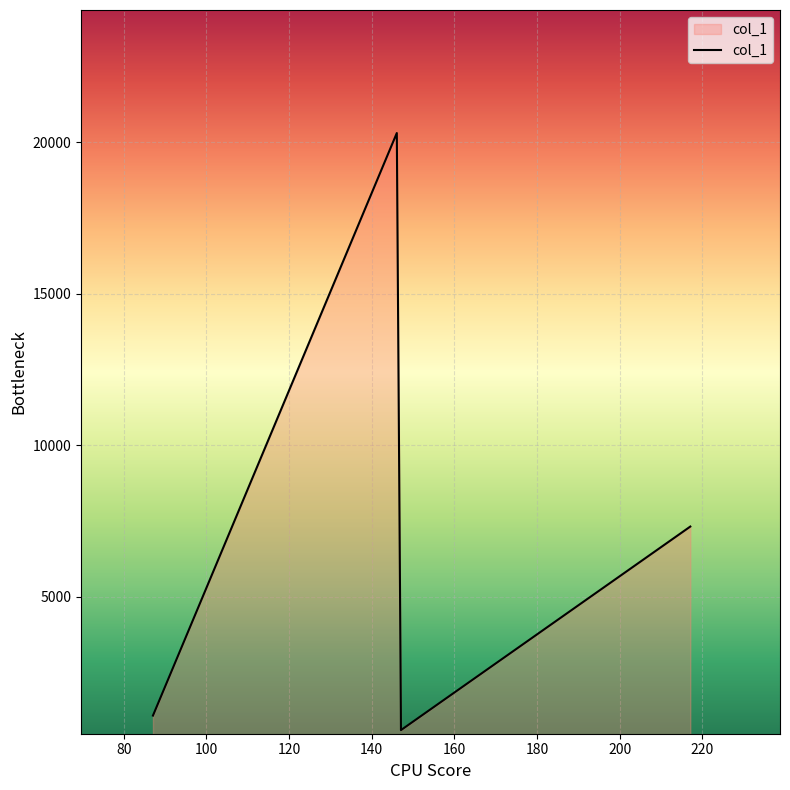

What is the sum of all values?

30521.9